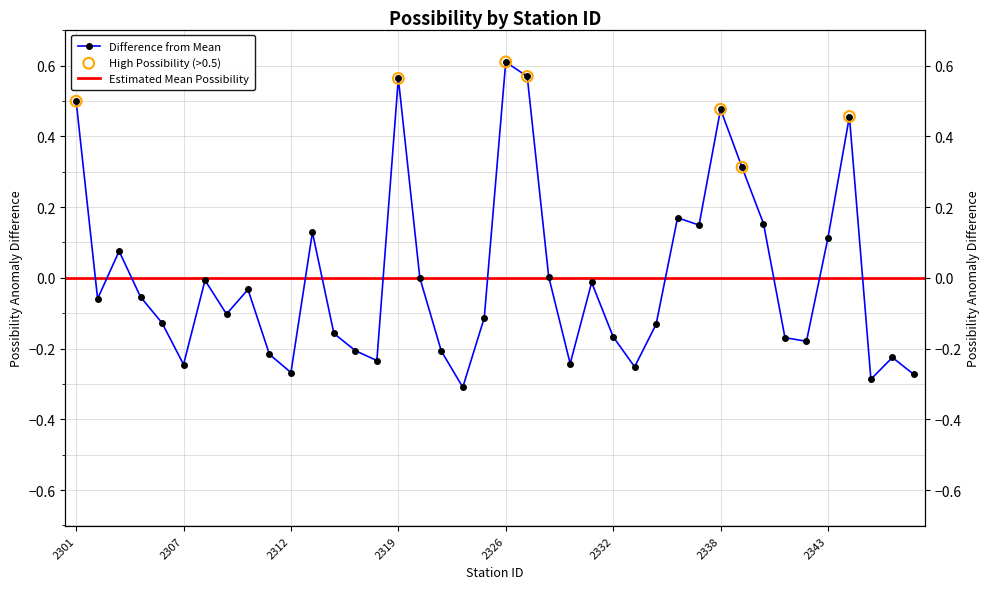

Between 2317 and 2311, which is larger?

2317